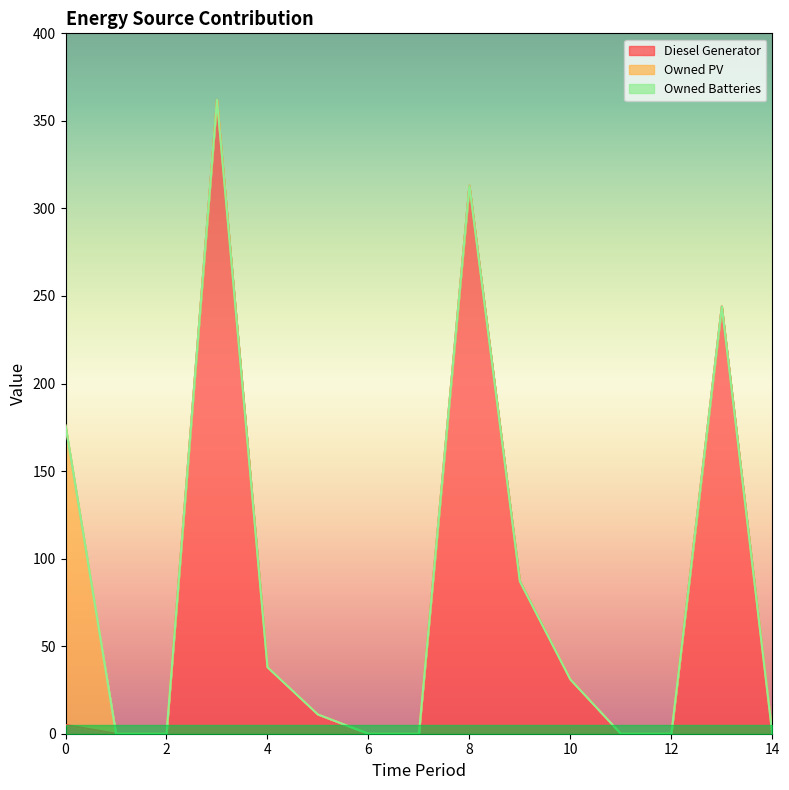

Which series has the largest total across all categories?

Diesel Generator